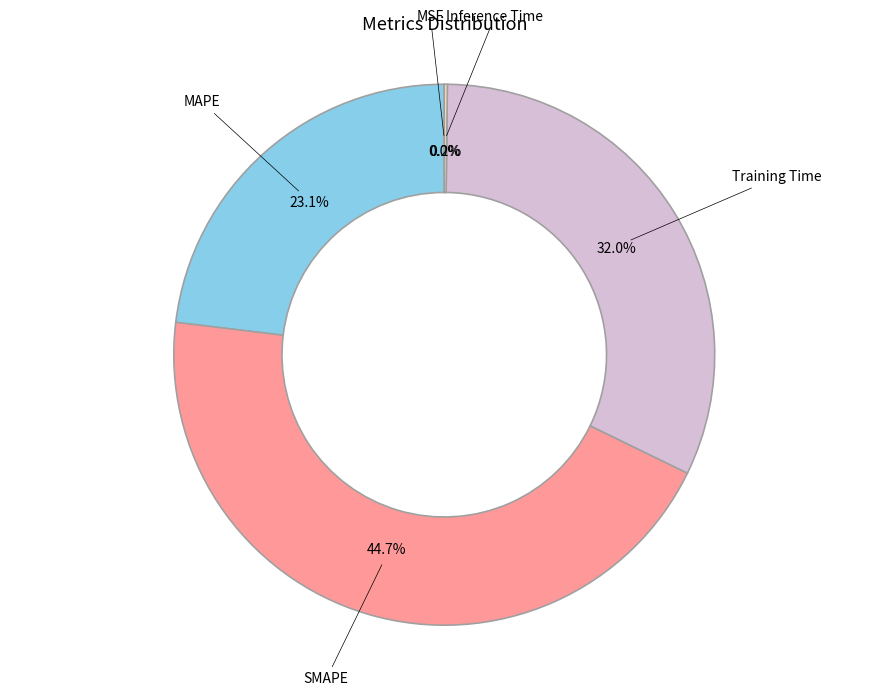

Is there a majority slice in this chart?

No